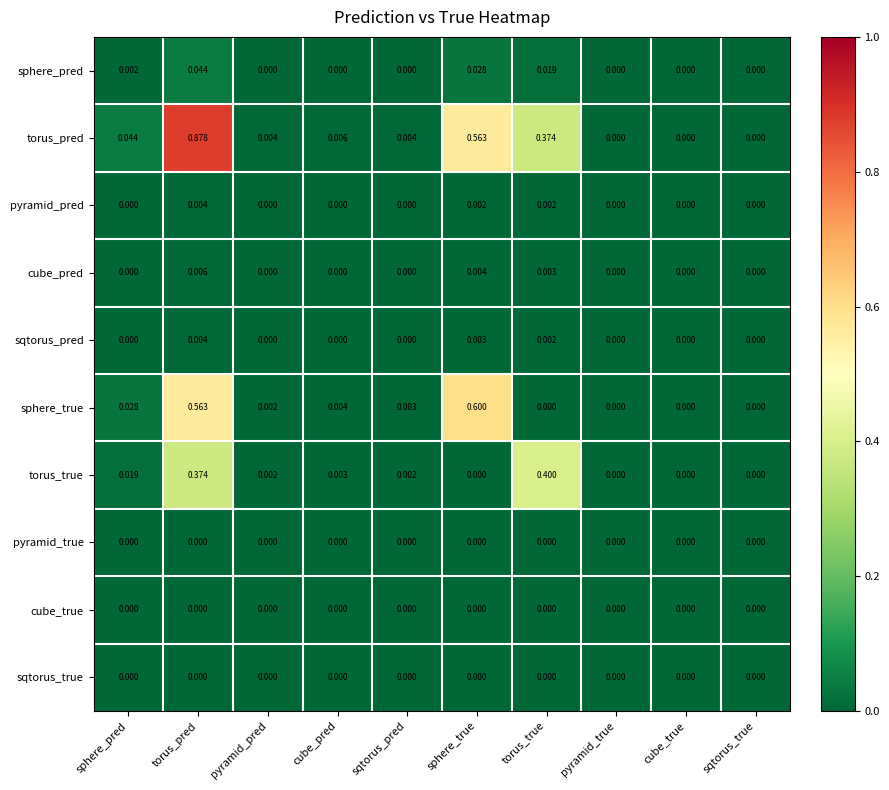

At which category is the sum across all series the highest?

torus_pred